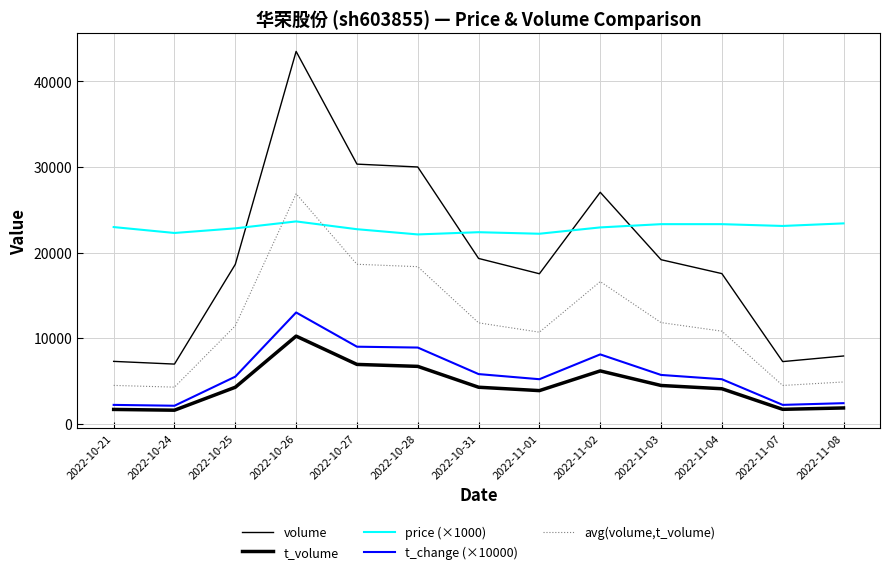

How many lines are shown in the chart?

5